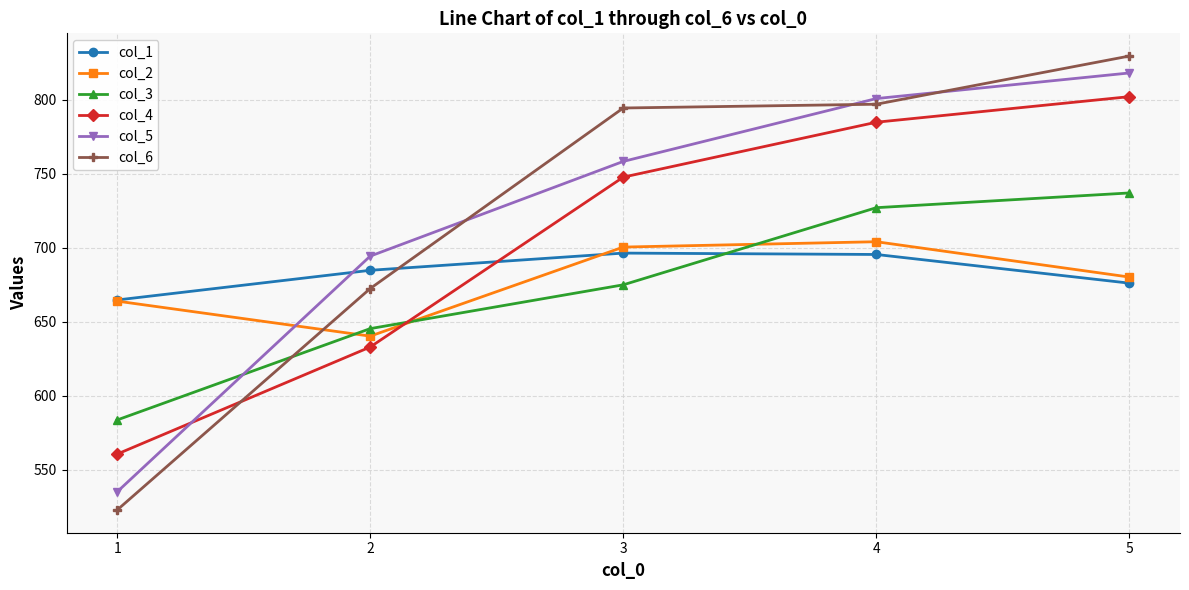

Which label corresponds to the largest value in the chart?

5